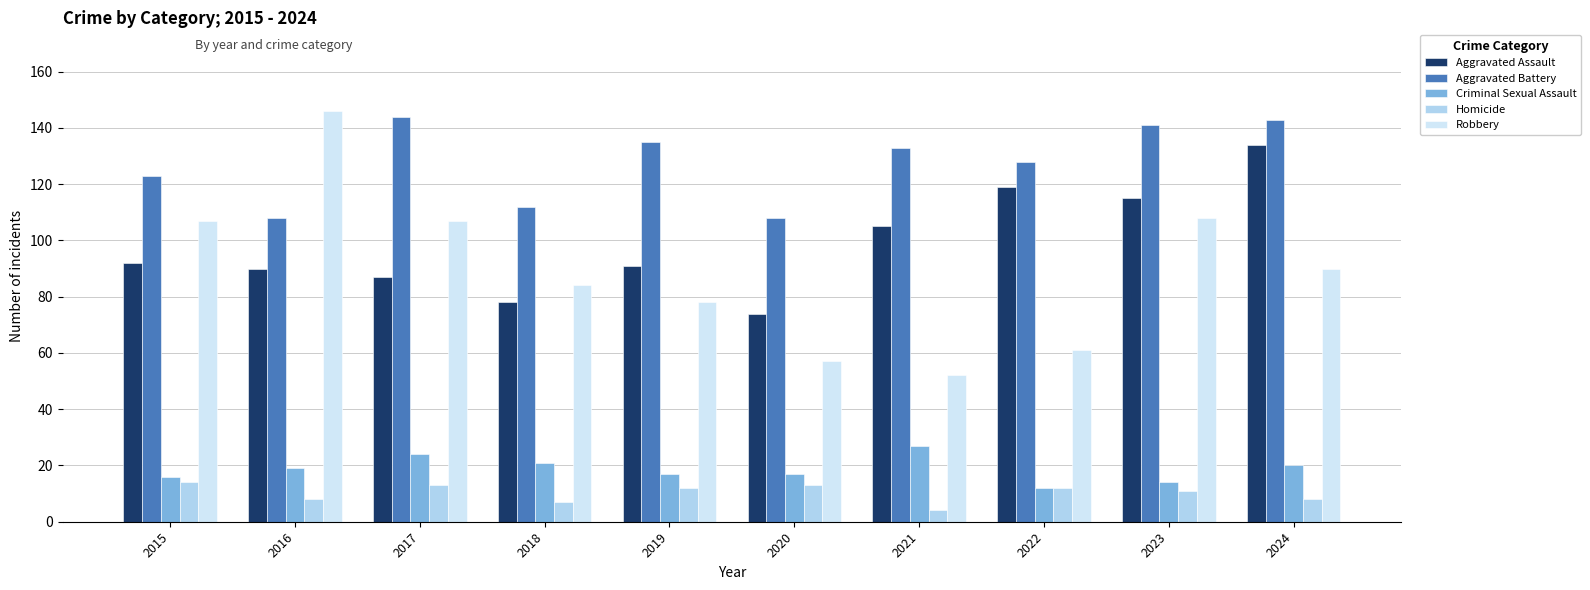

At how many categories does at least one series exceed 118?

8